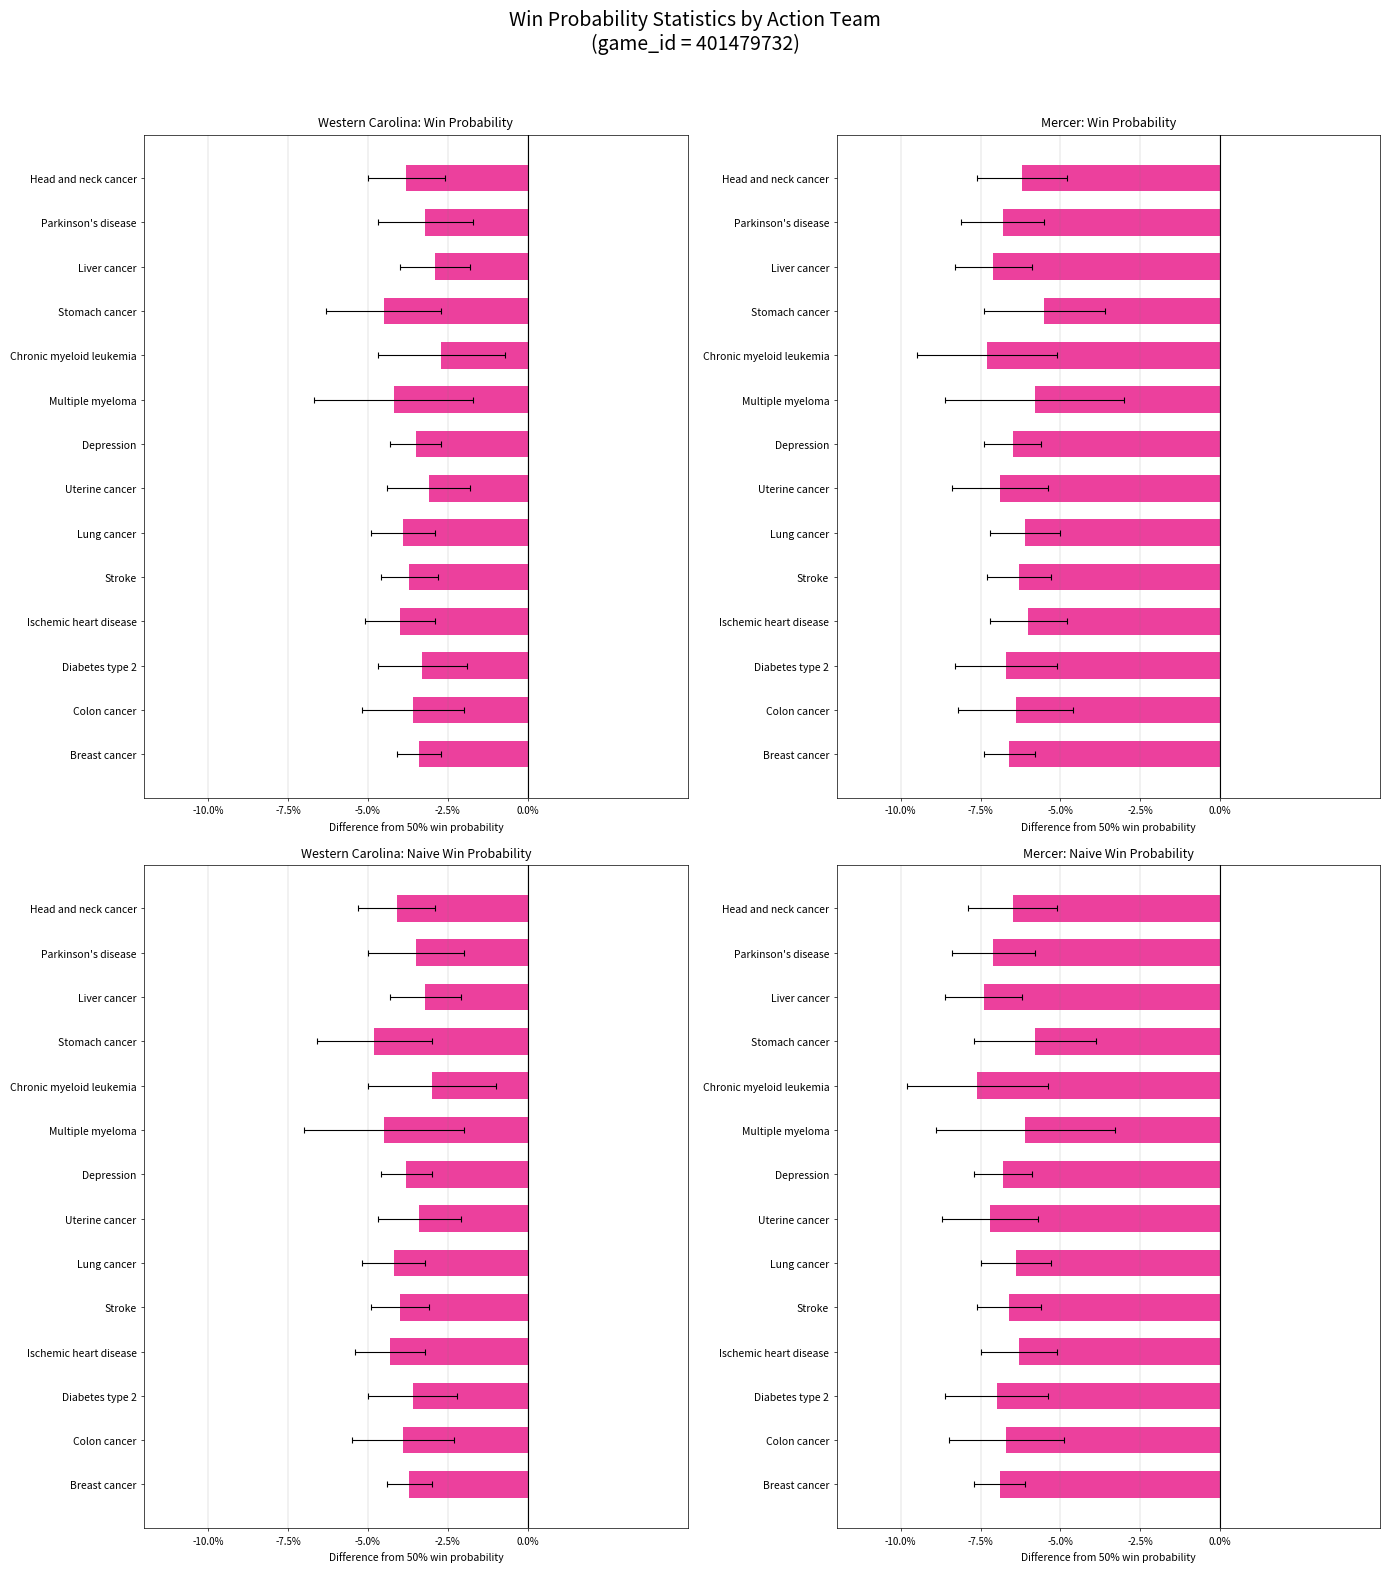

The Western Carolina series shows -0.0 at 9. True or false?

True